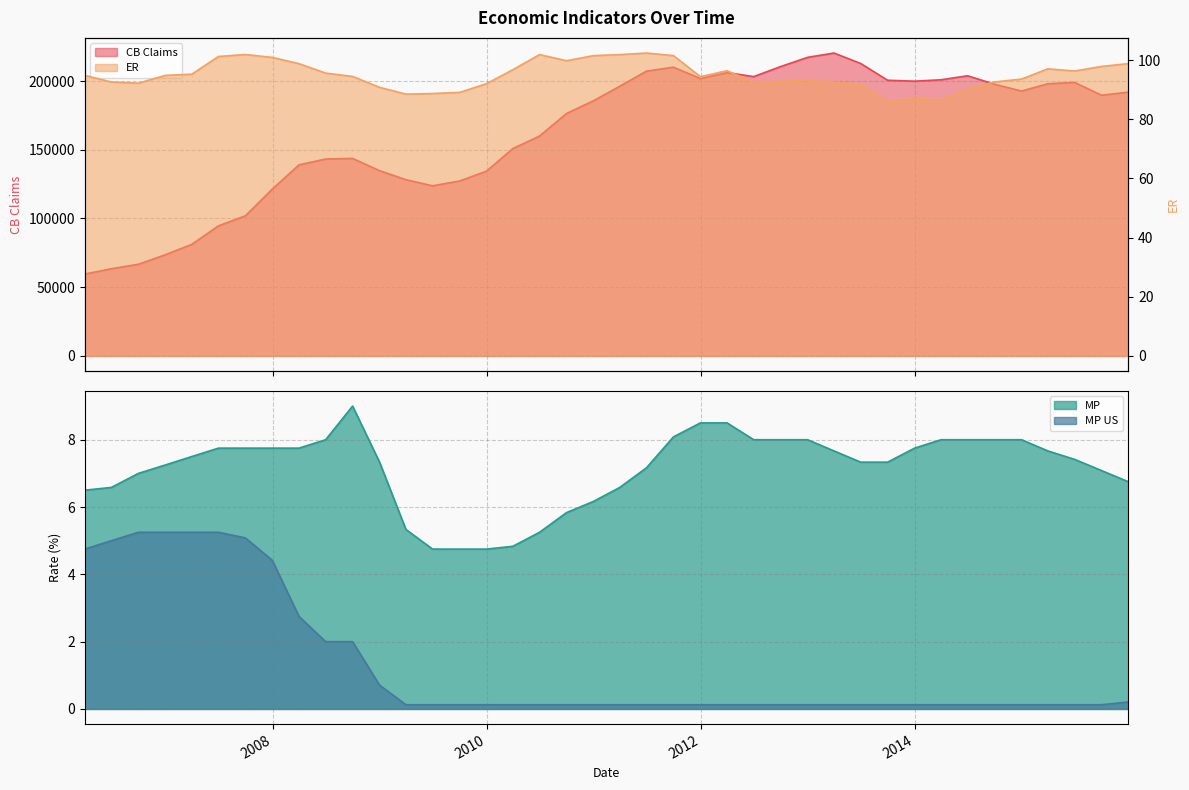

True or false: MP has more than 2 interior local peaks.

False